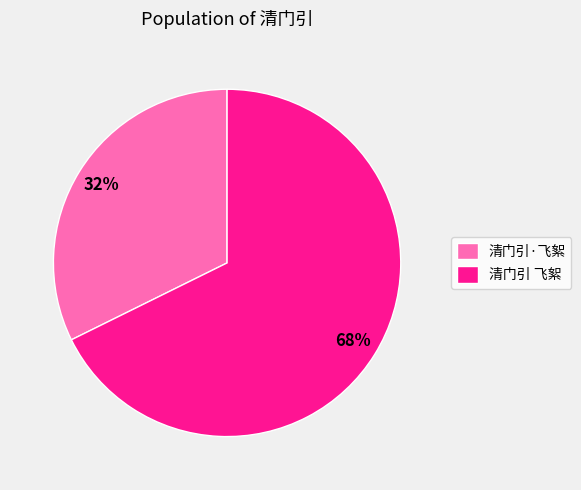

Is there a majority slice in this chart?

Yes